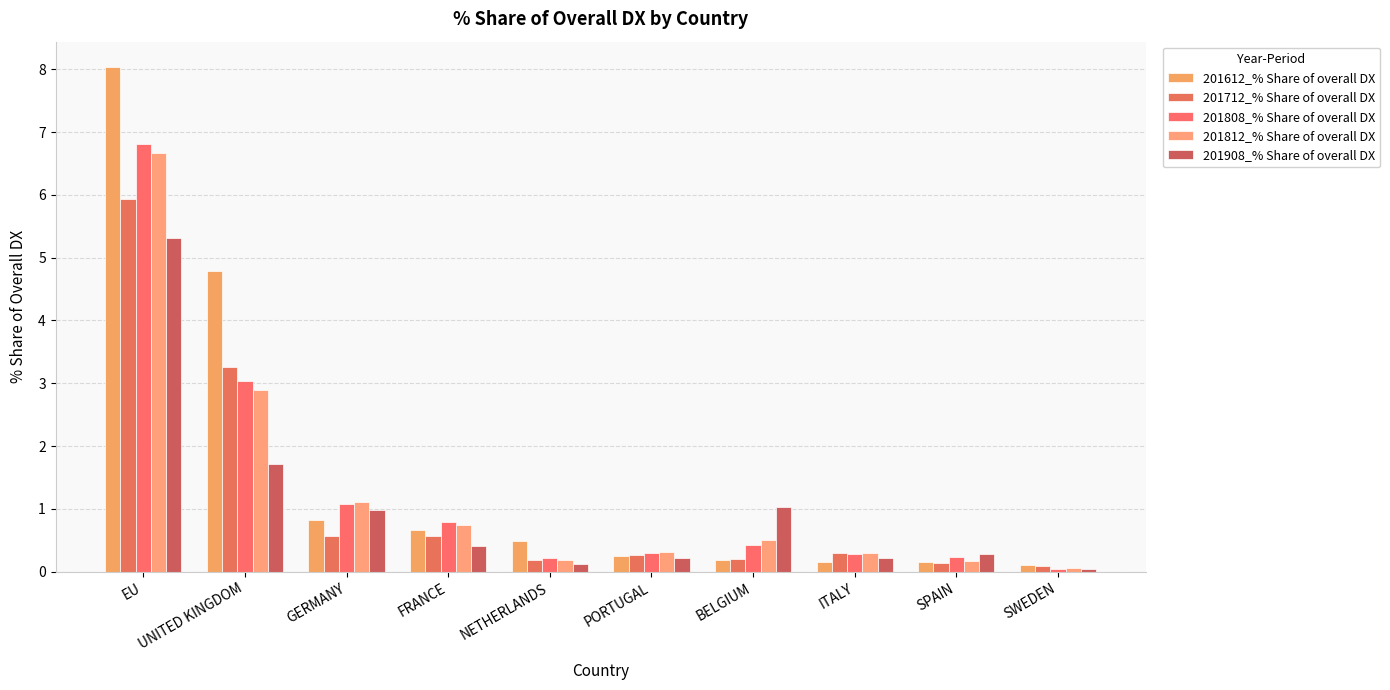

Reading right to left, what are all the values shown in this chart?

201612_% Share of overall DX: 0.1	0.2	0.2	0.2	0.2	0.5	0.7	0.8	4.8	8.0
201712_% Share of overall DX: 0.1	0.1	0.3	0.2	0.3	0.2	0.6	0.6	3.3	5.9
201808_% Share of overall DX: 0.0	0.2	0.3	0.4	0.3	0.2	0.8	1.1	3.0	6.8
201812_% Share of overall DX: 0.1	0.2	0.3	0.5	0.3	0.2	0.8	1.1	2.9	6.7
201908_% Share of overall DX: 0.0	0.3	0.2	1.0	0.2	0.1	0.4	1.0	1.7	5.3